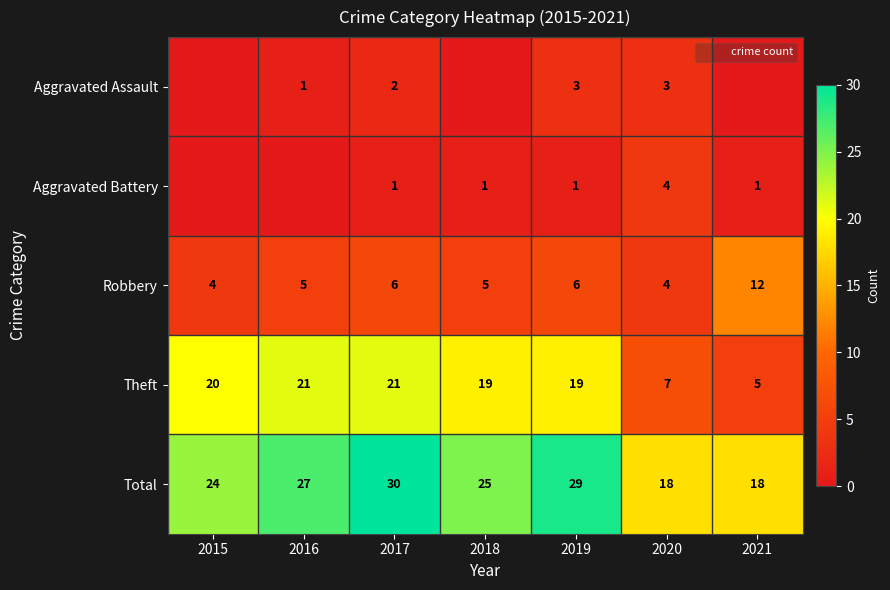

Rank the series at 2017 from highest to lowest value.

Total, Theft, Robbery, Aggravated Assault, Aggravated Battery